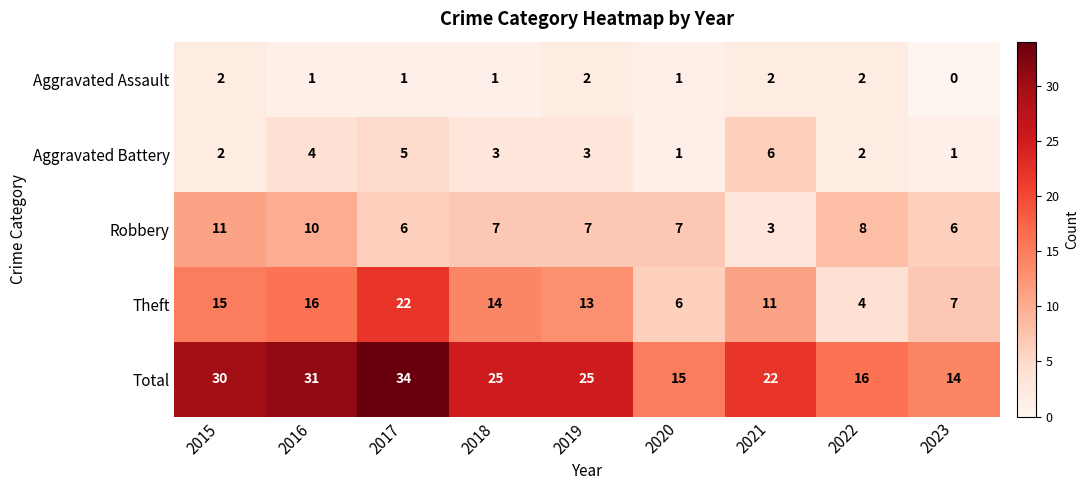

What is the highest value of the Robbery series?

11